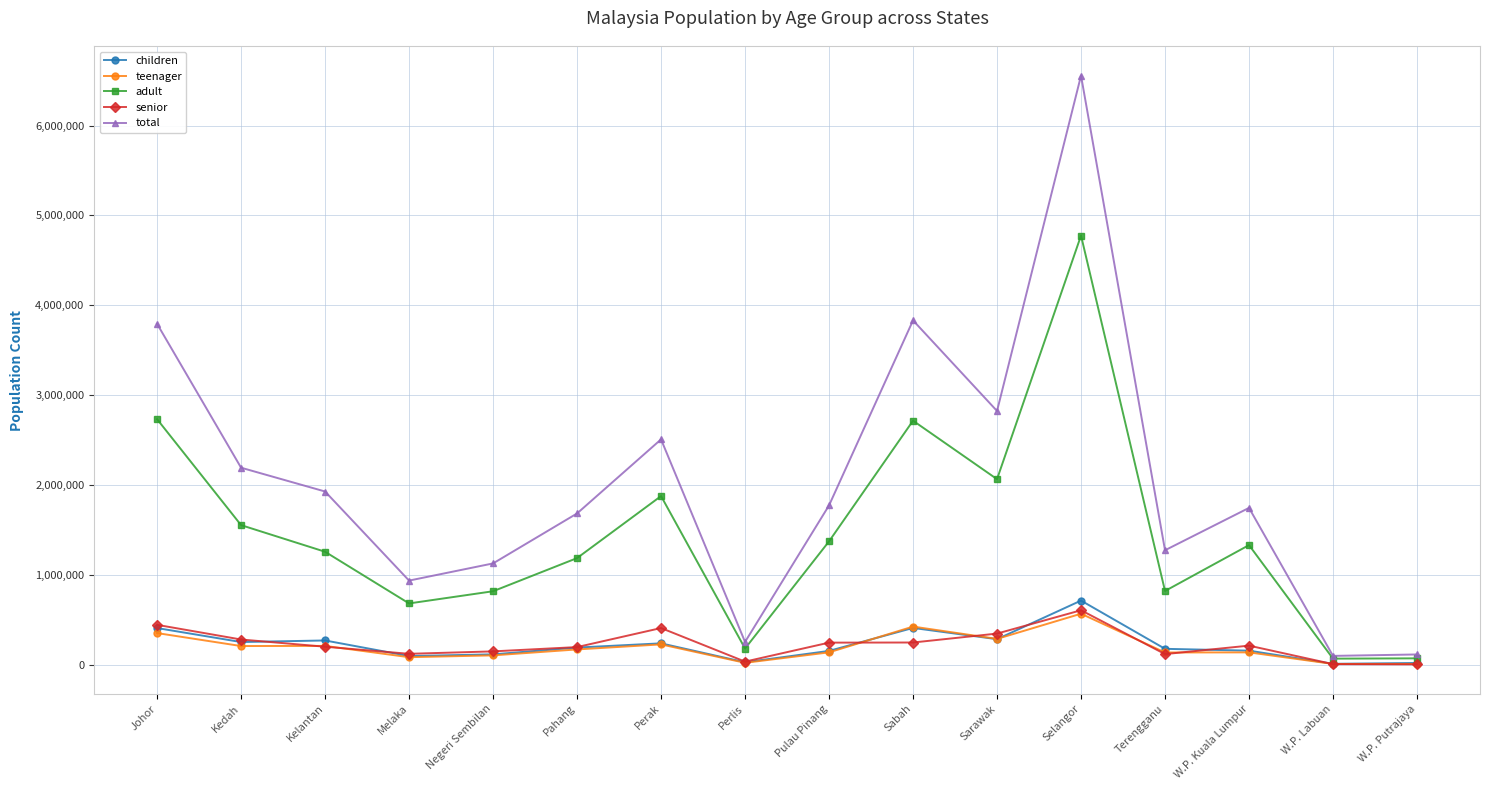

In adult, how many points are higher than both neighbors (excluding endpoints)?

4